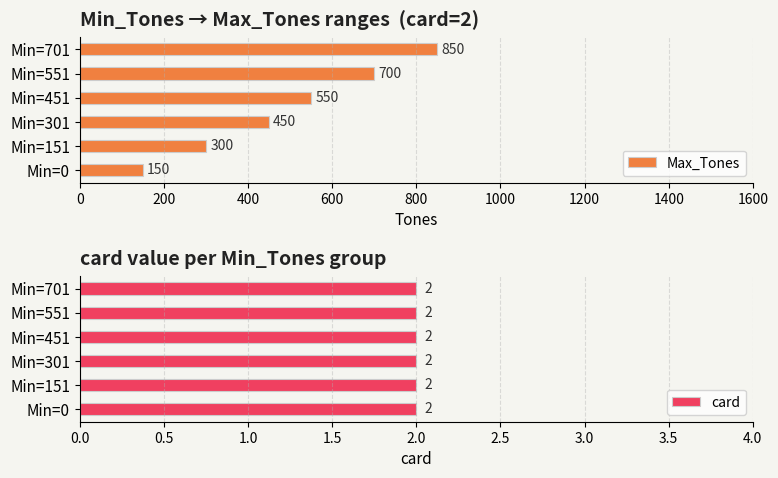

Which category has the highest value in the Max_Tones series?

Min=701